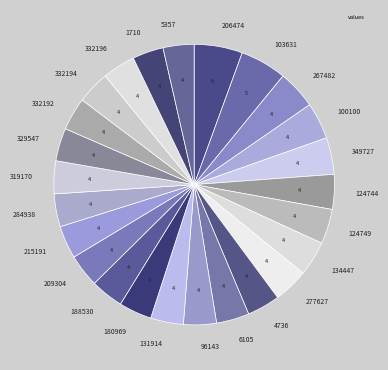

Approximately how many times larger is the value at 6105 compared to 332192?

1.0